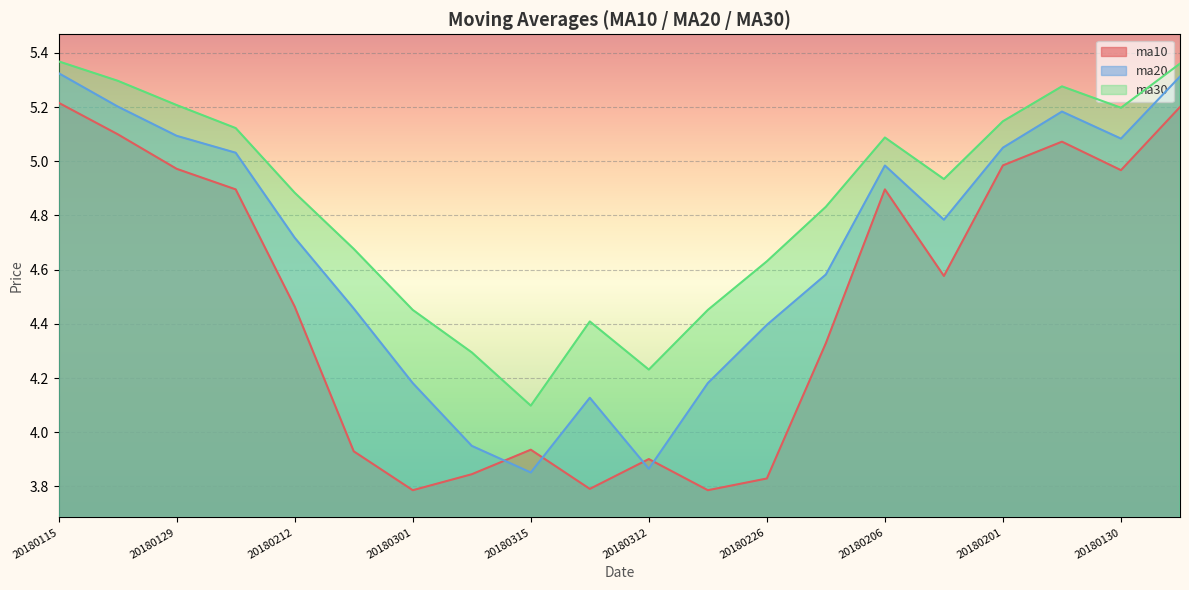

At which category does the chart reach its peak across all series?

20180115